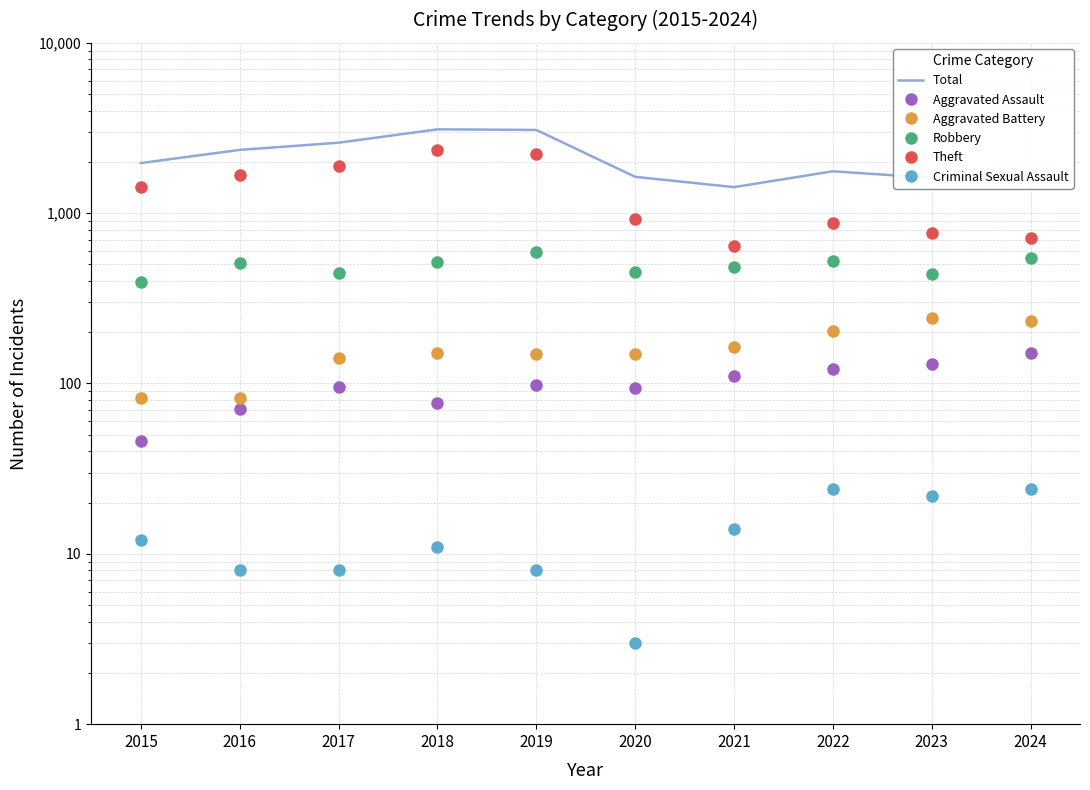

Which series changed the most between 2018 and 2021?

Theft